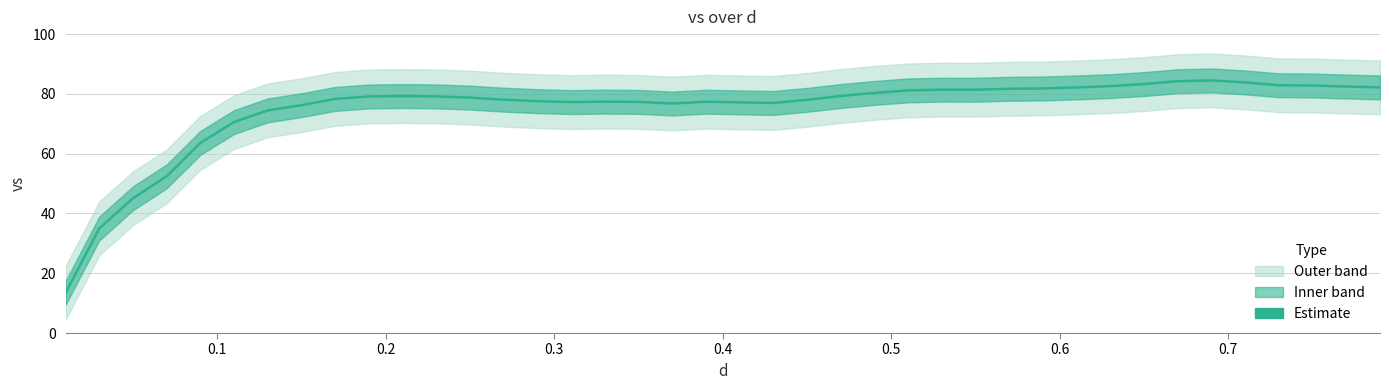

Reading right to left, extract all data points from this chart.

82.2	82.5	82.8	82.9	83.8	84.5	84.2	83.3	82.6	82.2	81.8	81.7	81.4	81.4	81.2	80.3	79.3	78.0	77.0	77.2	77.4	76.8	77.3	77.4	77.3	77.6	78.1	78.8	79.2	79.3	79.1	78.3	76.2	74.5	70.6	63.6	52.4	45.1	35.0	13.4